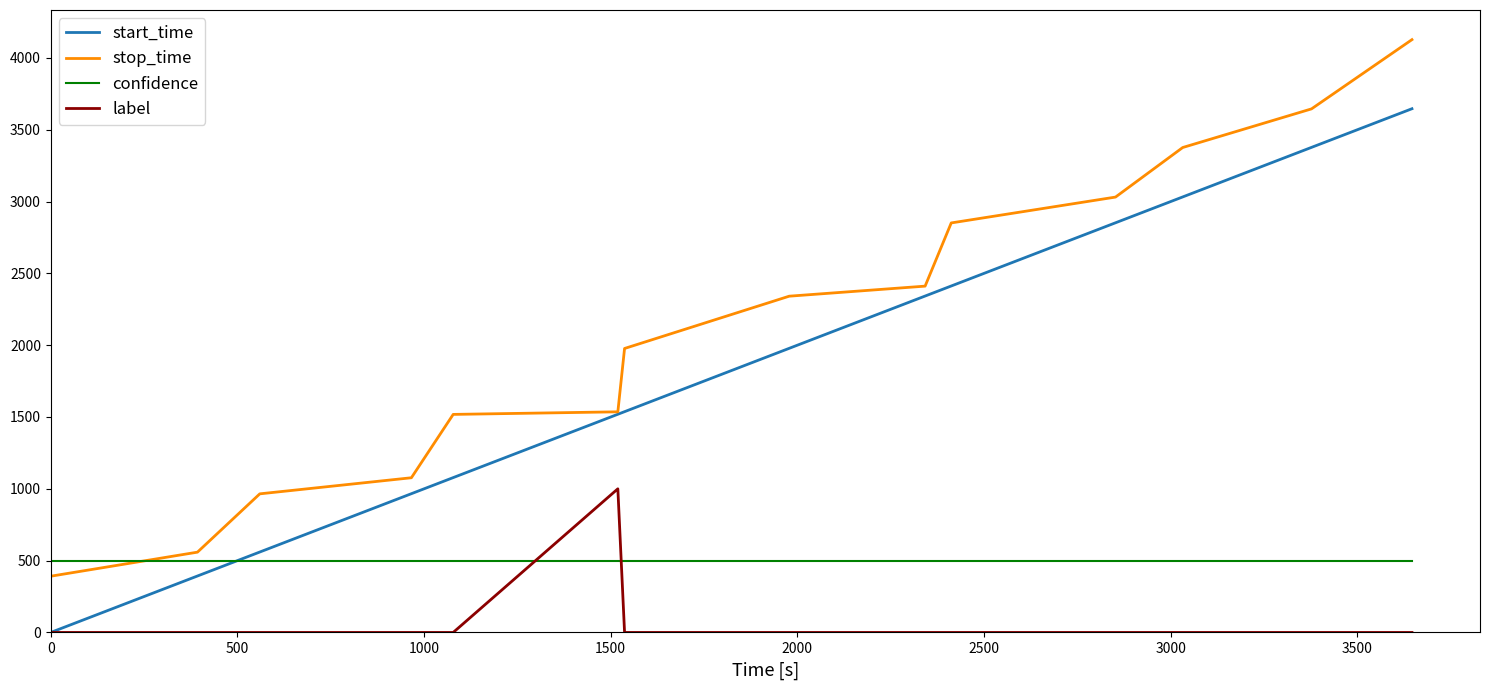

What are all the series names shown in the legend?

start_time, stop_time, confidence, label